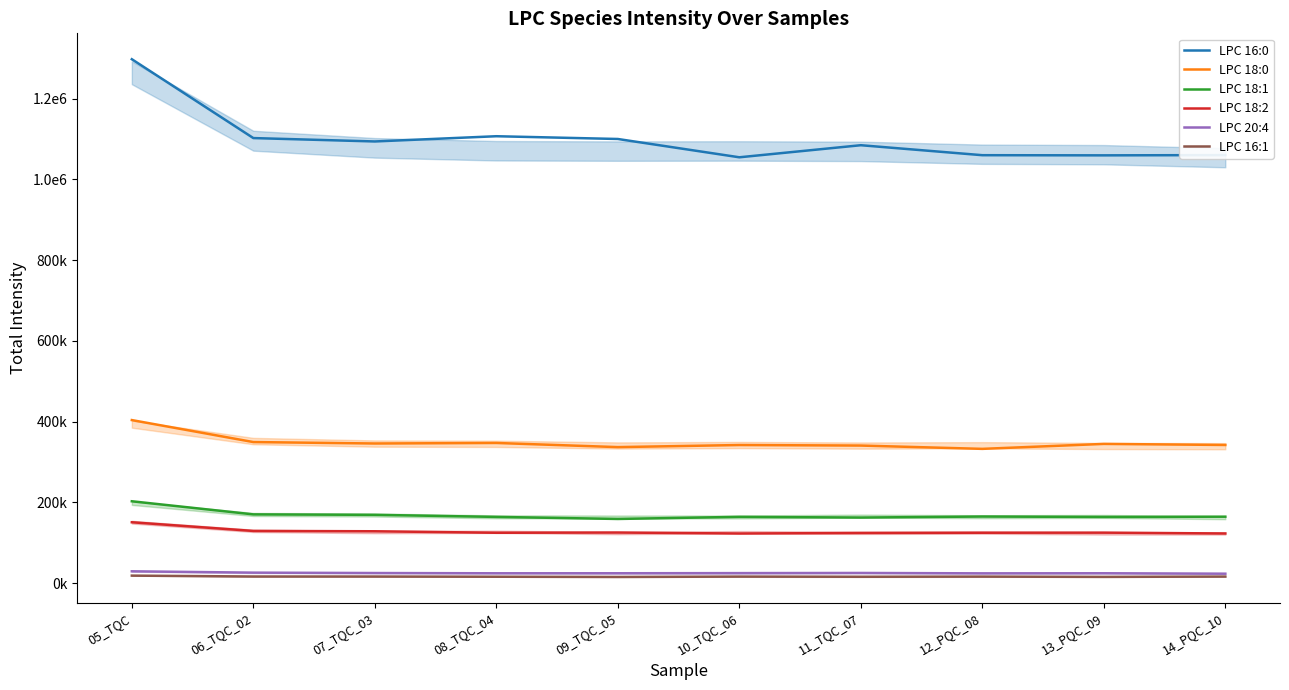

Reading right to left, transcribe all the data shown in this chart.

LPC 16:0: 1060335.6	1059719.7	1060099.7	1084818.9	1054899.0	1100247.8	1107094.0	1094123.5	1102527.3	1297887.8
LPC 18:0: 342104.0	344756.5	332467.6	340653.5	341984.6	336807.5	347090.8	345776.1	349336.3	403778.8
LPC 18:1: 164458.6	163740.4	164826.3	162243.5	164044.2	158797.8	163897.0	169015.9	170125.8	202635.1
LPC 18:2: 122814.7	124927.9	124646.9	124089.6	122722.3	125193.3	124578.4	128297.0	129100.3	150632.5
LPC 20:4: 23194.5	24261.9	24044.4	24985.6	24619.9	24266.5	24198.5	24819.2	25779.7	29084.4
LPC 16:1: 16065.2	15273.0	15971.3	15569.8	15988.8	15090.2	15654.0	16095.9	16201.9	18395.4